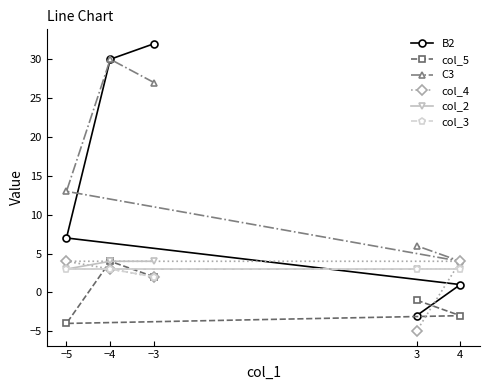

Rank the series by their maximum value, from lowest to highest.

col_3, col_5, col_4, col_2, C3, B2